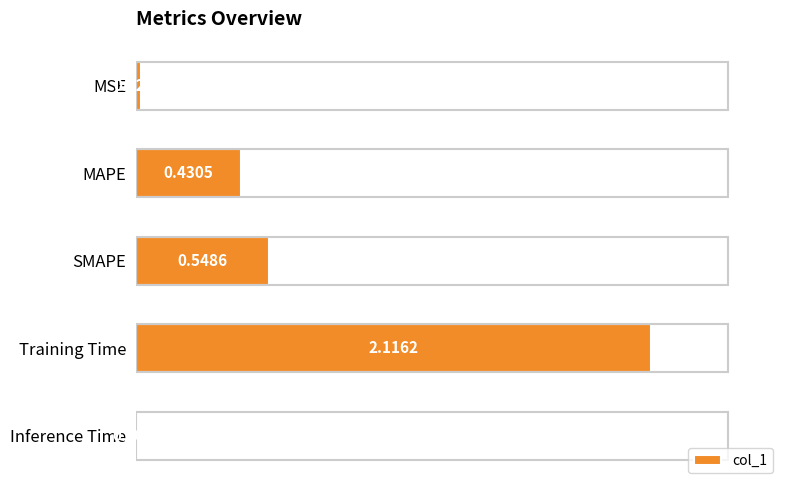

What is the sum of all values?

3.1